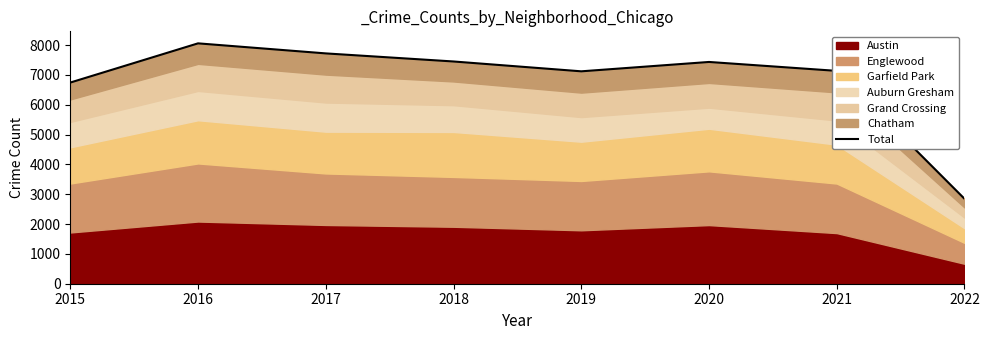

Rank the categories by value from lowest to highest.

2022, 2015, 2019, 2021, 2020, 2018, 2017, 2016